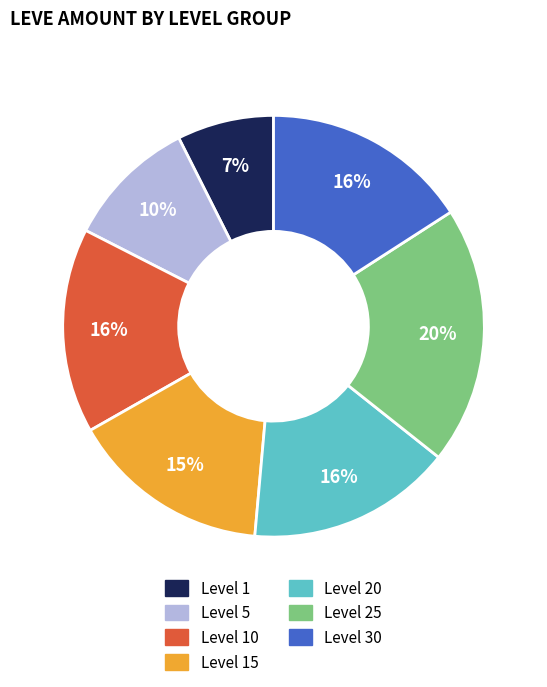

To the nearest percent, what is the average slice percentage?

14%